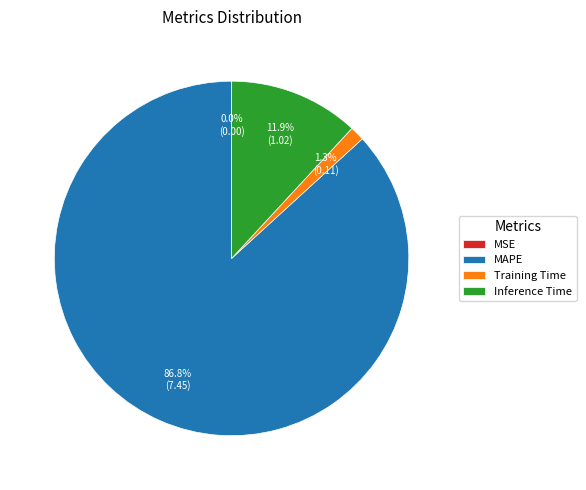

Which category has the biggest portion of the pie?

MAPE